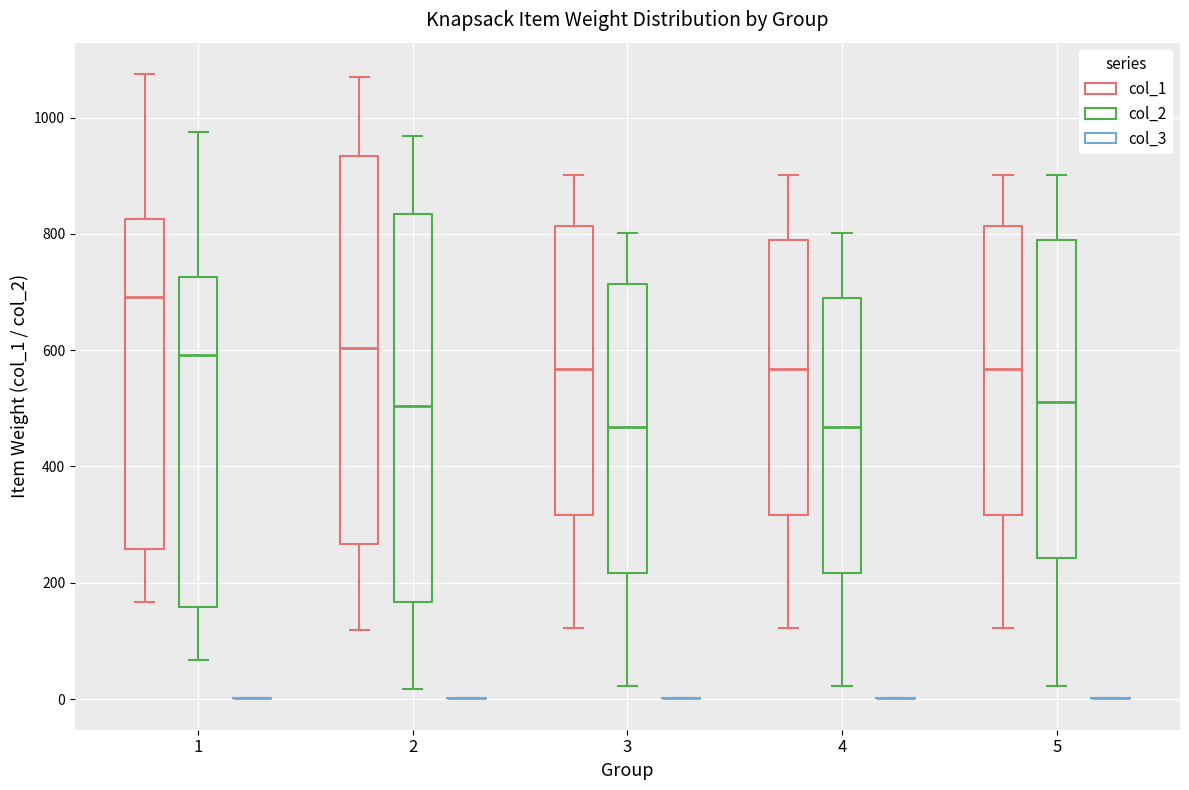

Where does the median line of the box for 2 (col_1) sit on the y-axis? The values are not printed on the chart, so give them approximately, as read against the axis.

600